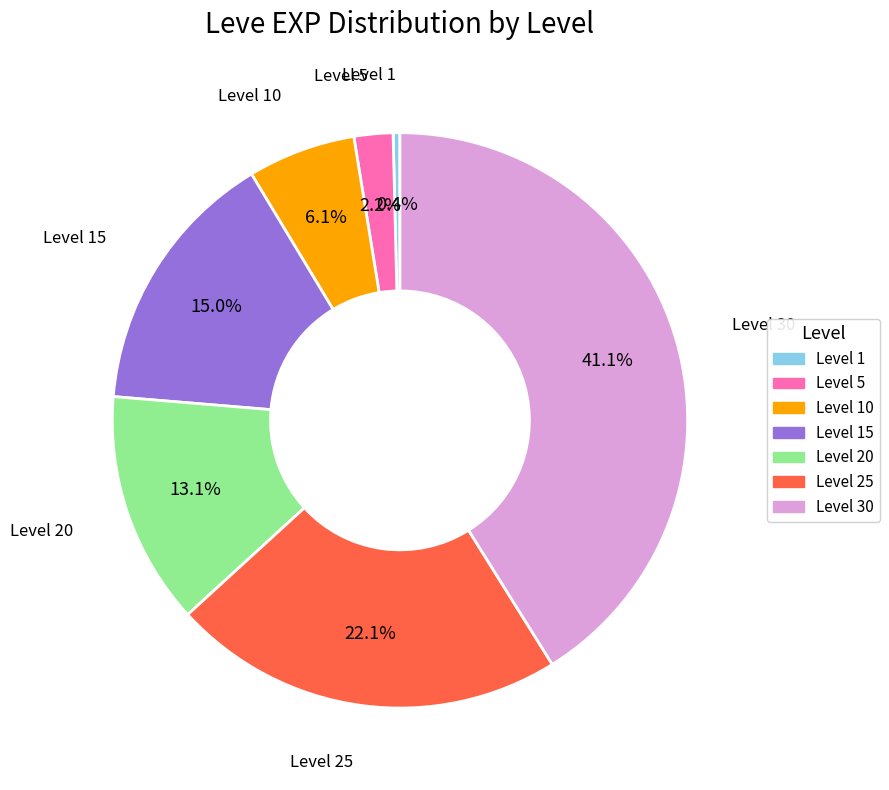

What is the ratio of the value at Level 10 to the value at Level 15?

0.4